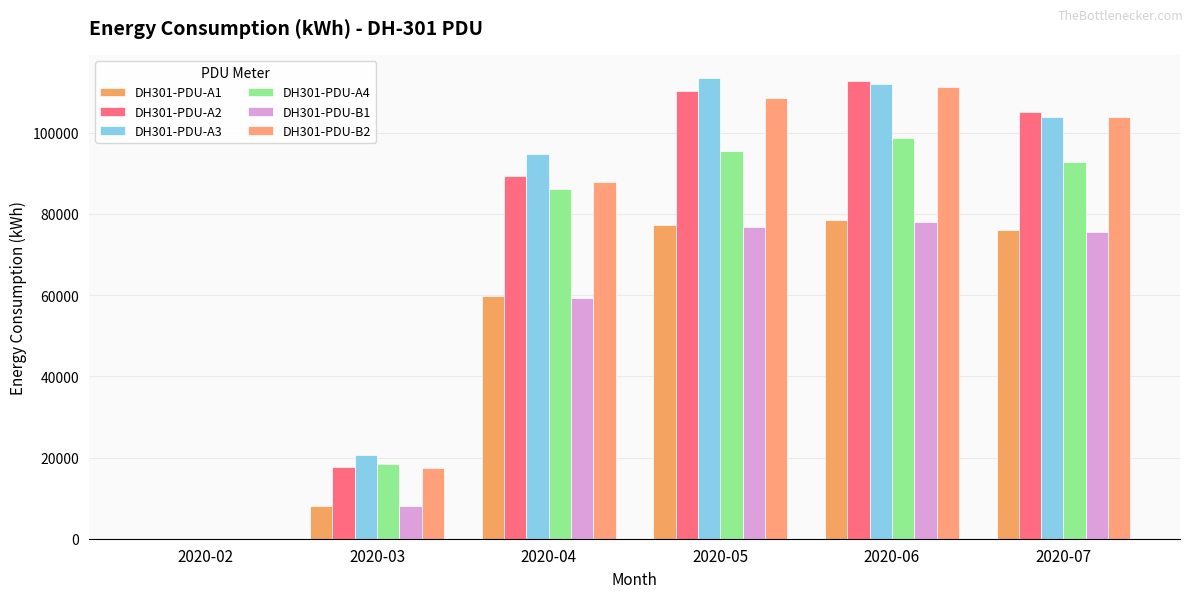

How many groups of bars are there?

6